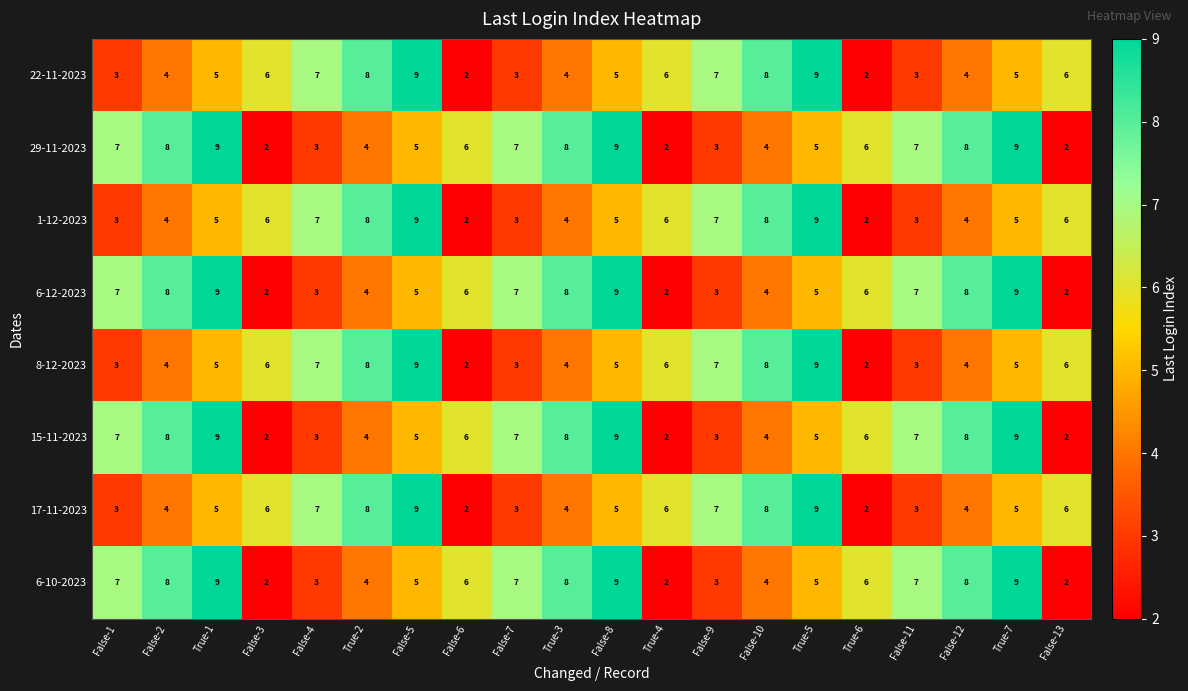

What value does the 15-11-2023 series have at False-10?

4